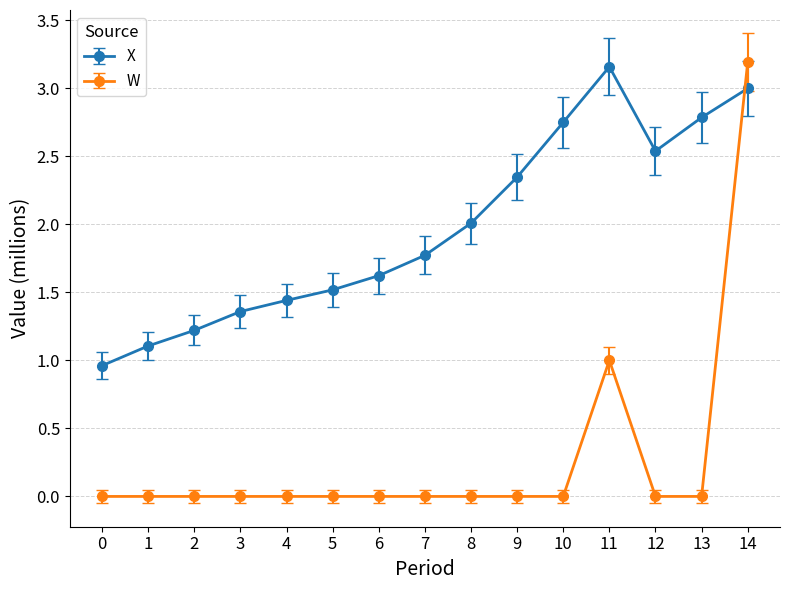

How many values in the X series are below 1?

1